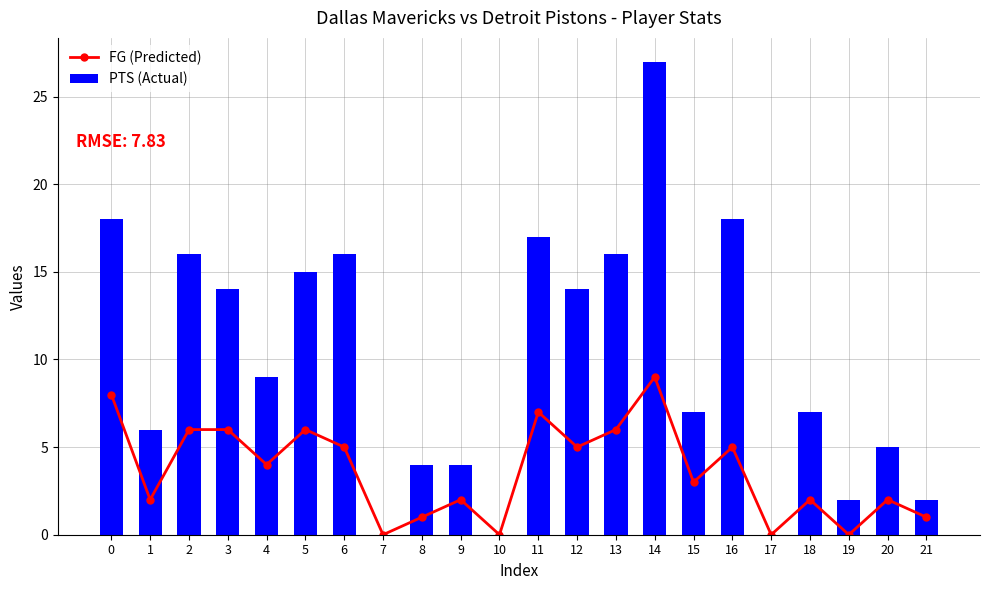

Reading right to left, list all the values displayed in this chart.

FG (Predicted): 1	2	0	2	0	5	3	9	6	5	7	0	2	1	0	5	6	4	6	6	2	8
PTS (Actual): 2	5	2	7	0	18	7	27	16	14	17	0	4	4	0	16	15	9	14	16	6	18